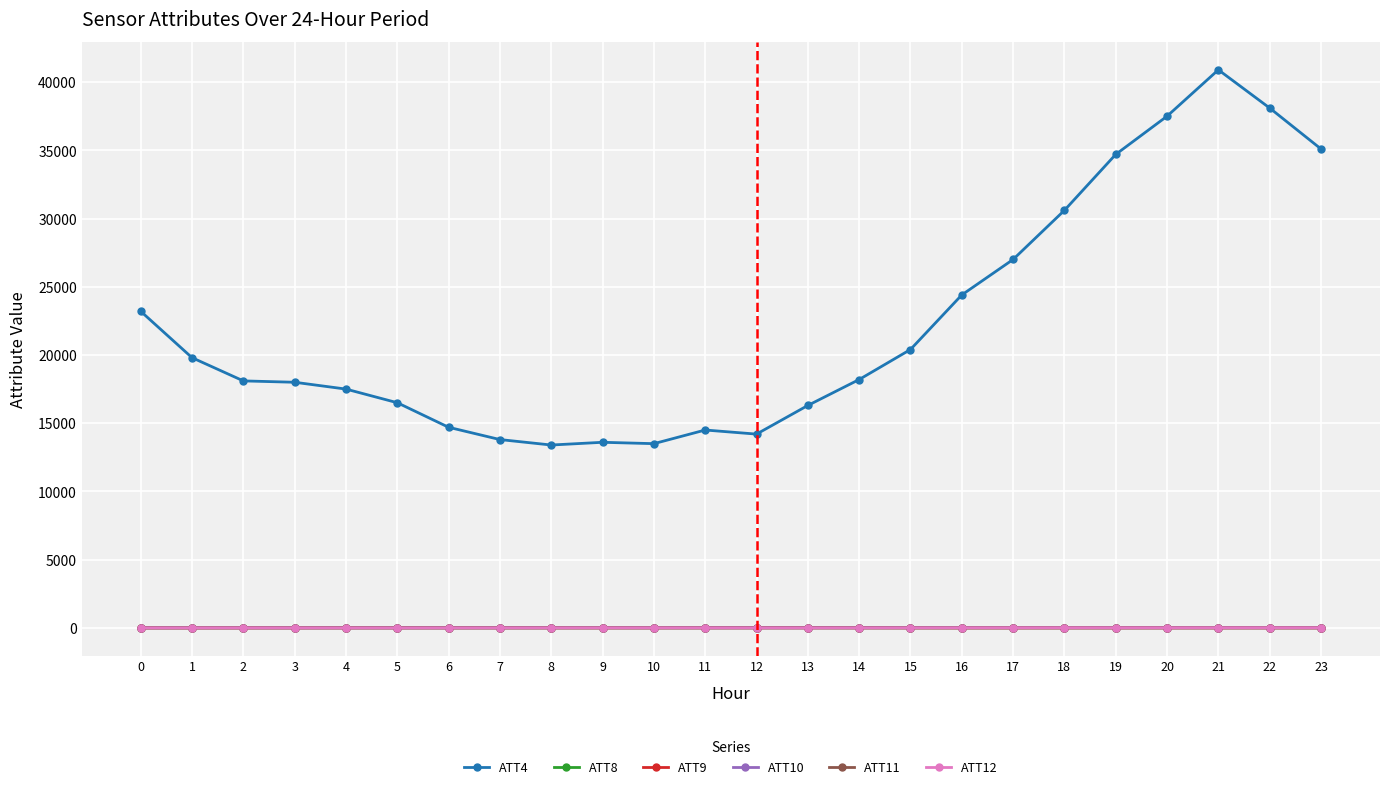

True or false: ATT9 and ATT10 intersect in this chart.

False